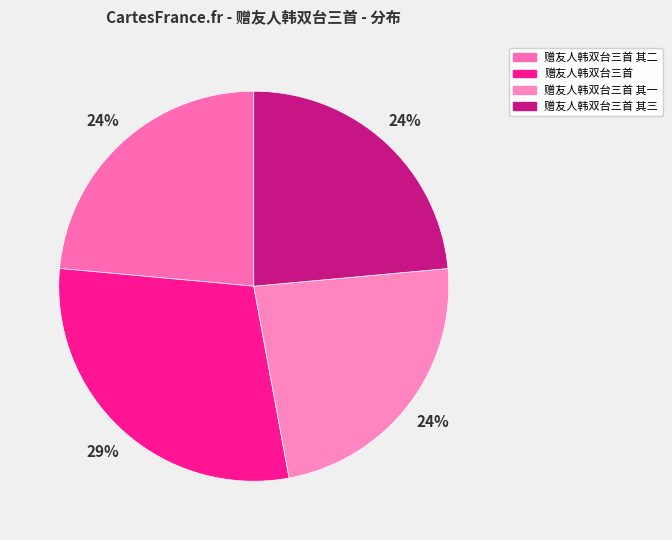

The 赠友人韩双台三首 其三 slice represents 15% of the pie. True or false?

False